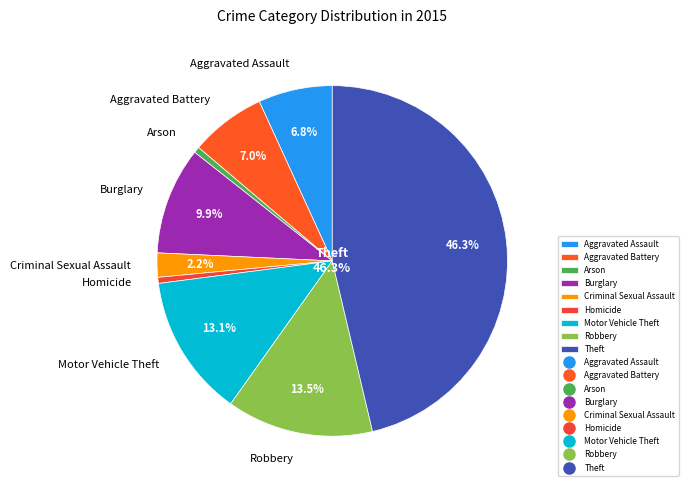

What portion of the pie excludes Robbery?

86.5%